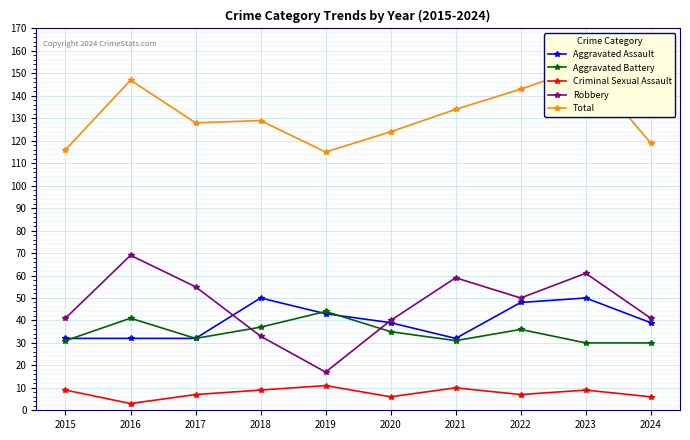

Reading right to left, what are all the values shown in this chart?

Aggravated Assault: 2024=39	2023=50	2022=48	2021=32	2020=39	2019=43	2018=50	2017=32	2016=32	2015=32
Aggravated Battery: 2024=30	2023=30	2022=36	2021=31	2020=35	2019=44	2018=37	2017=32	2016=41	2015=31
Criminal Sexual Assault: 2024=6	2023=9	2022=7	2021=10	2020=6	2019=11	2018=9	2017=7	2016=3	2015=9
Robbery: 2024=41	2023=61	2022=50	2021=59	2020=40	2019=17	2018=33	2017=55	2016=69	2015=41
Total: 2024=119	2023=153	2022=143	2021=134	2020=124	2019=115	2018=129	2017=128	2016=147	2015=116